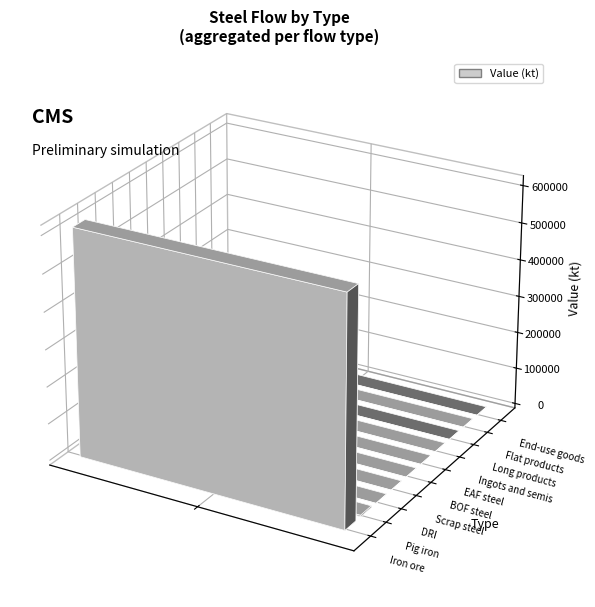

At which label is the value closest to 306844?

Pig iron